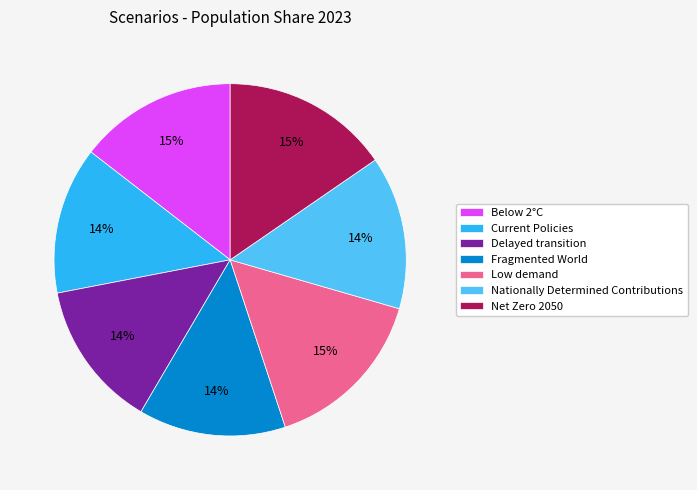

Count the number of slices in the pie.

7